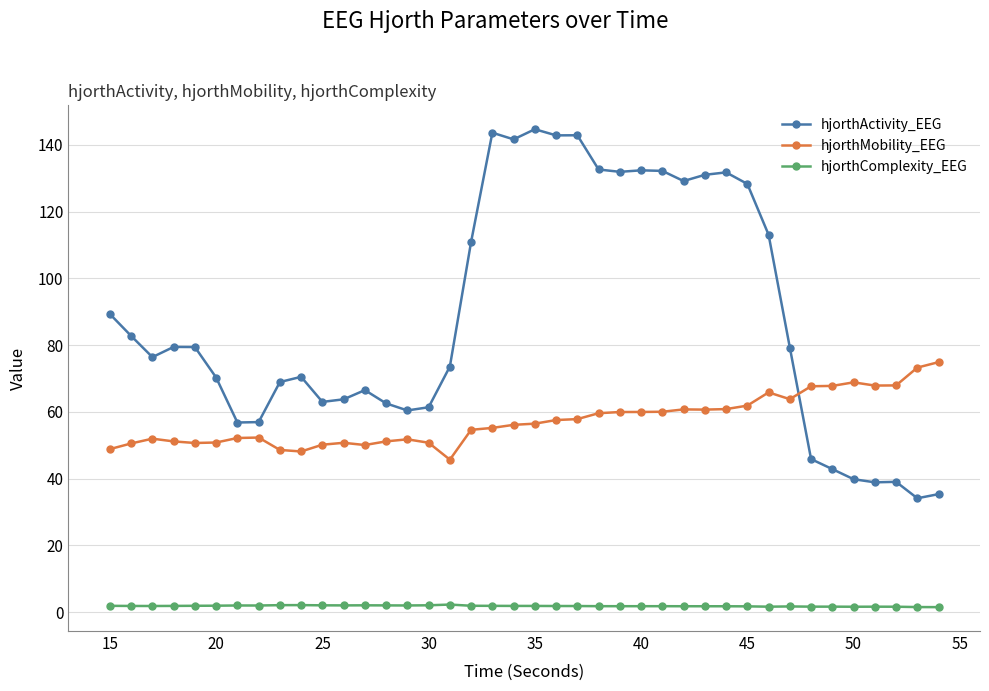

Rank the series by their average value, from highest to lowest.

hjorthActivity_EEG, hjorthMobility_EEG, hjorthComplexity_EEG